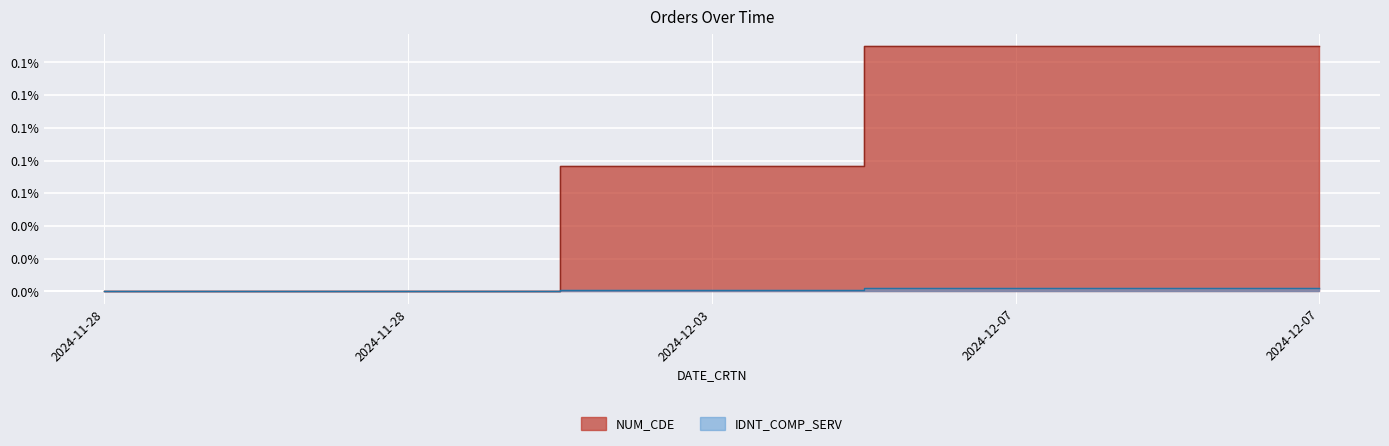

How many lines are shown in the chart?

2